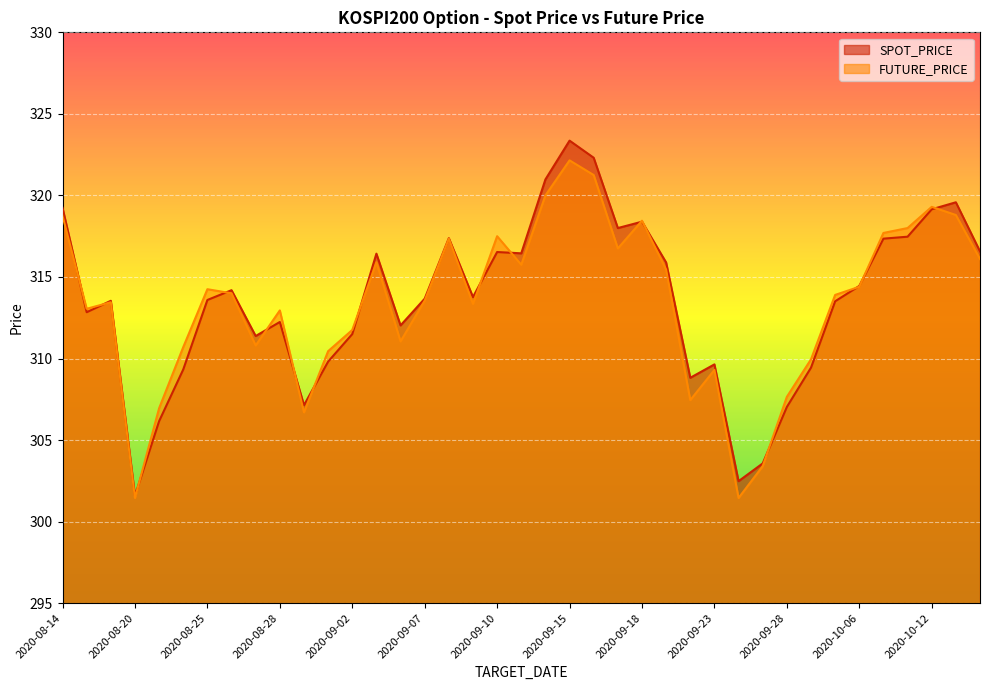

What is the total value across all series at 2020-08-18?

625.9